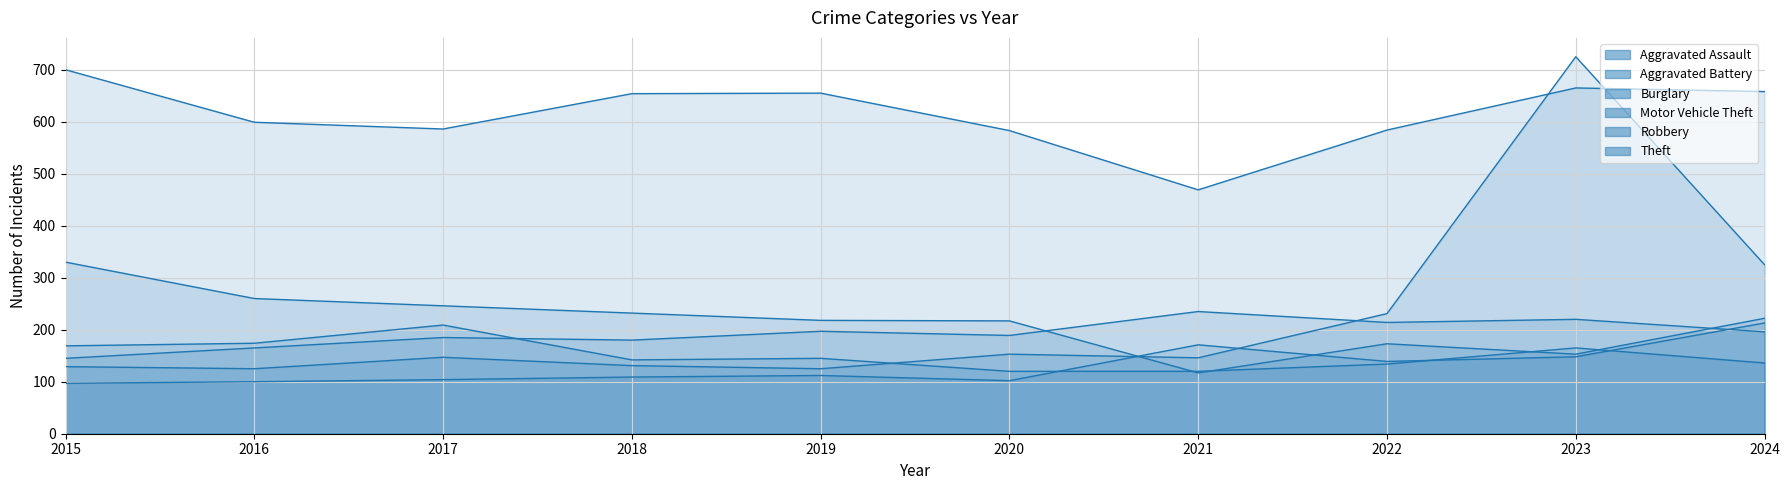

List the series in order of their peak value, highest first.

Motor Vehicle Theft, Theft, Burglary, Aggravated Battery, Aggravated Assault, Robbery